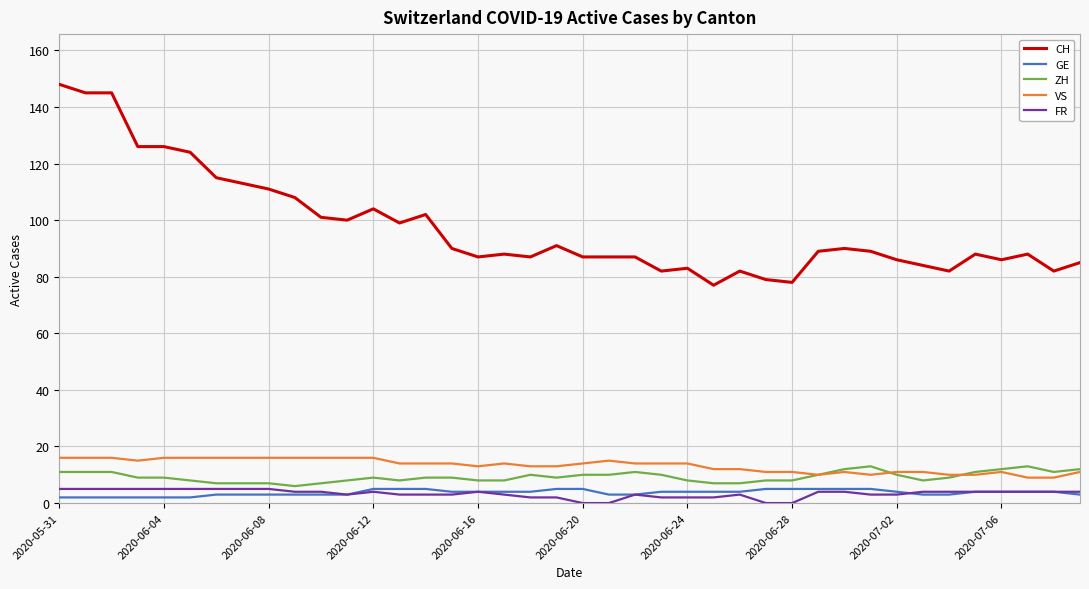

What is the average value of the GE series?

4